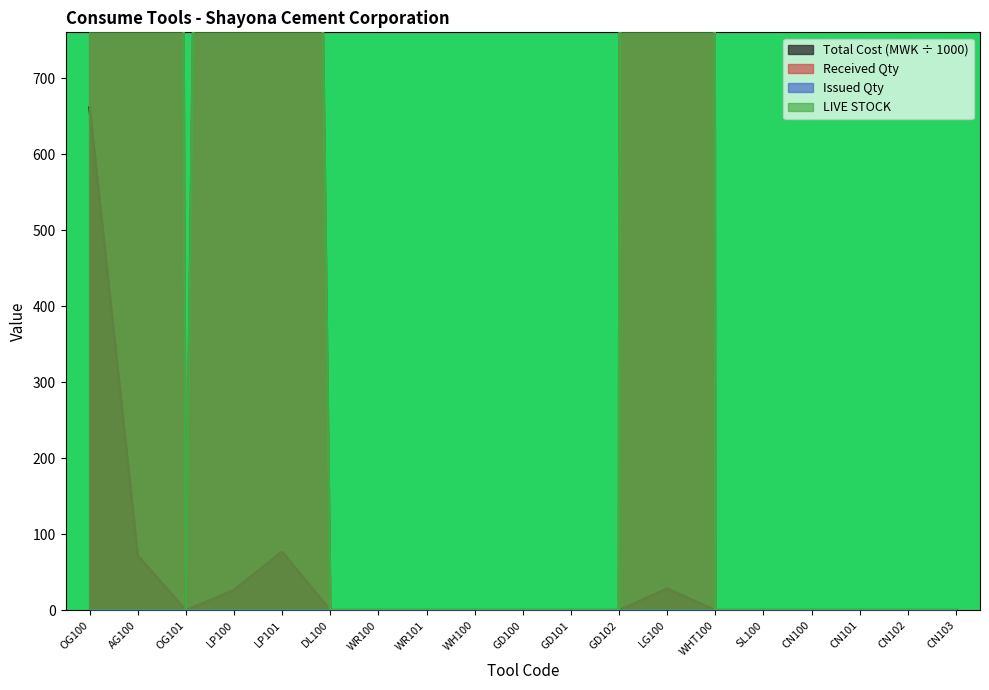

The Total Cost (MWK ÷ 1000) series shows 0.0 at CN101. True or false?

True